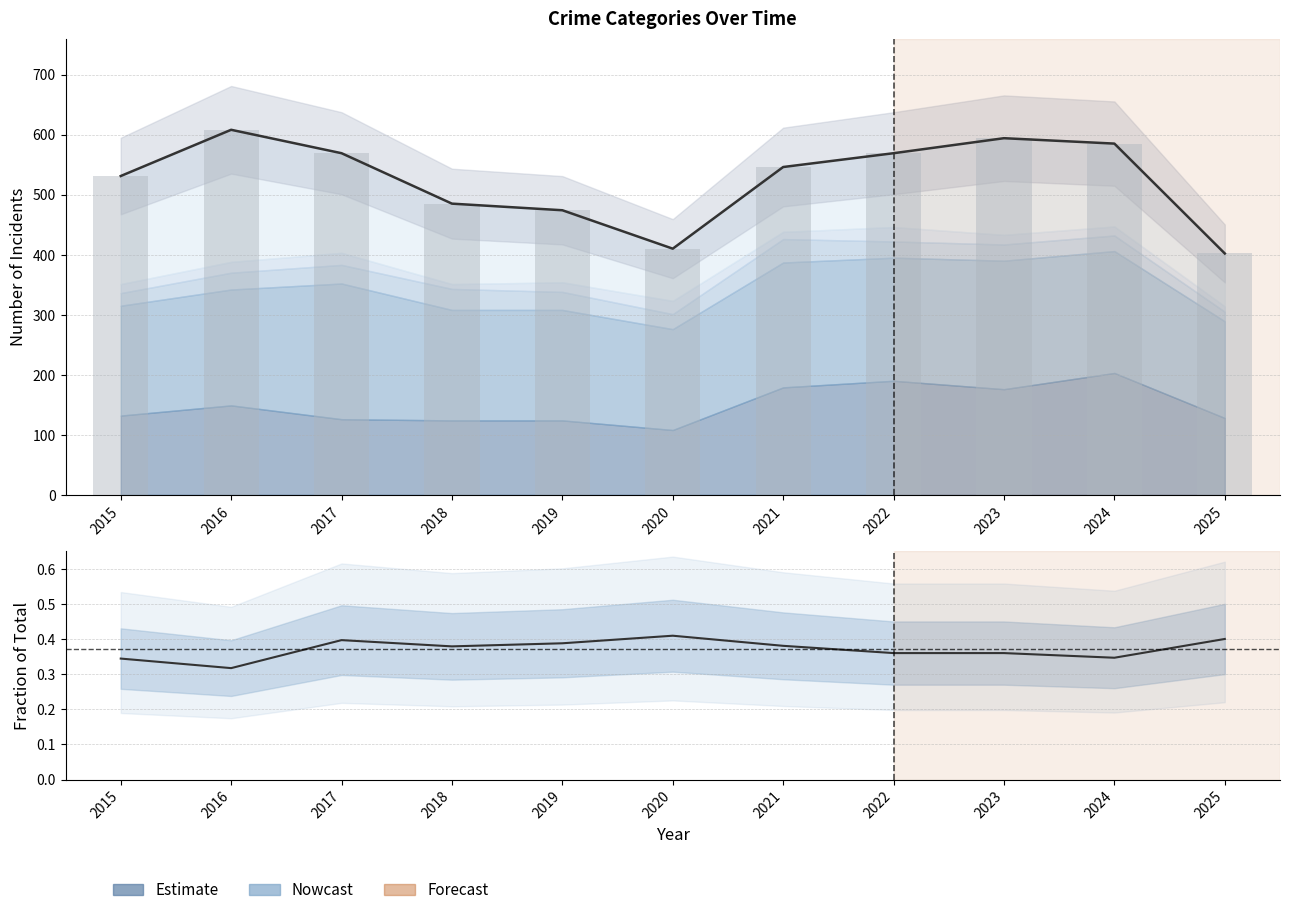

At which category is the sum across all series the highest?

2016